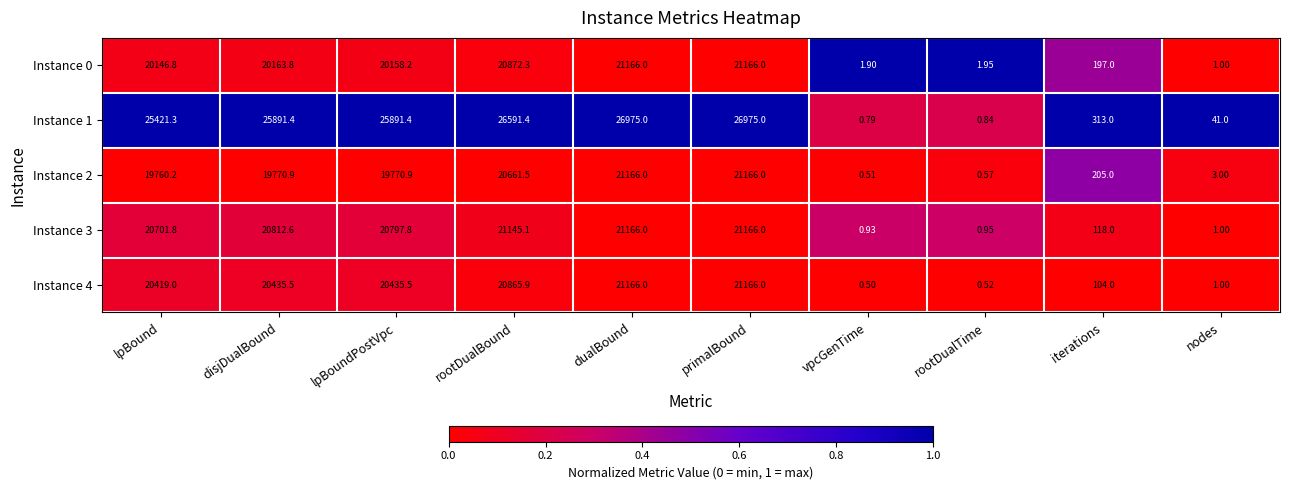

Where is Instance 2 nearest to the value 10583?

lpBound